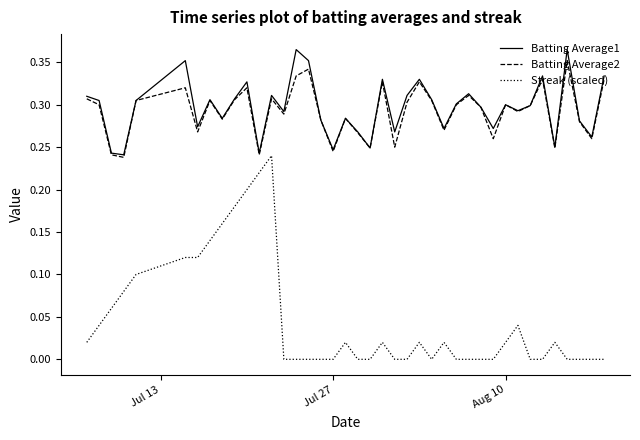

Which series has the largest range (max minus min)?

Streak (scaled)